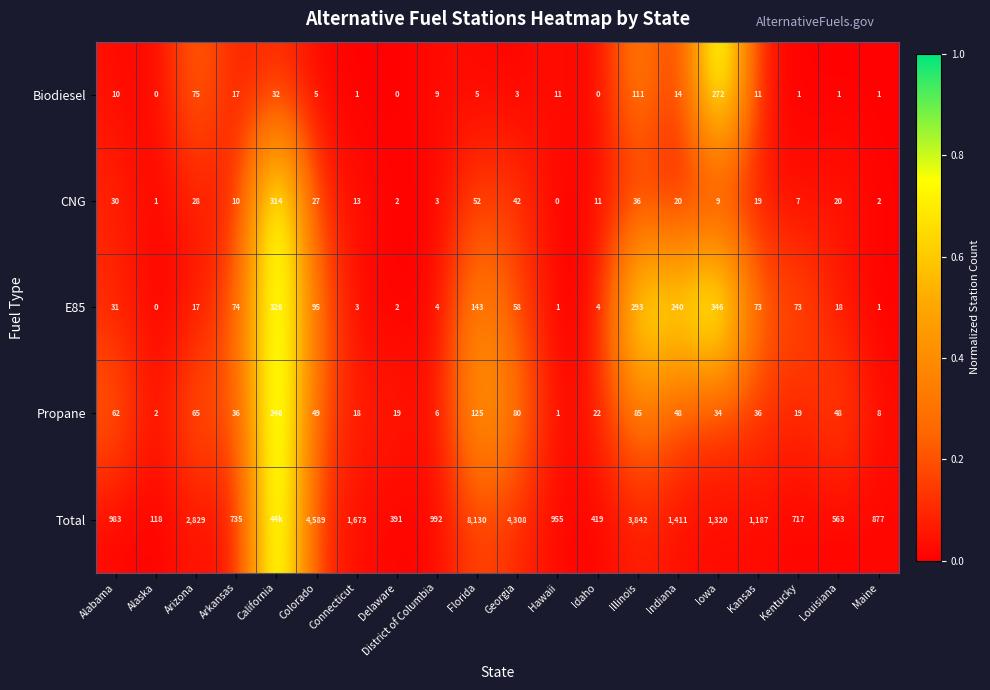

Where does the Biodiesel series first go above 9?

Alabama